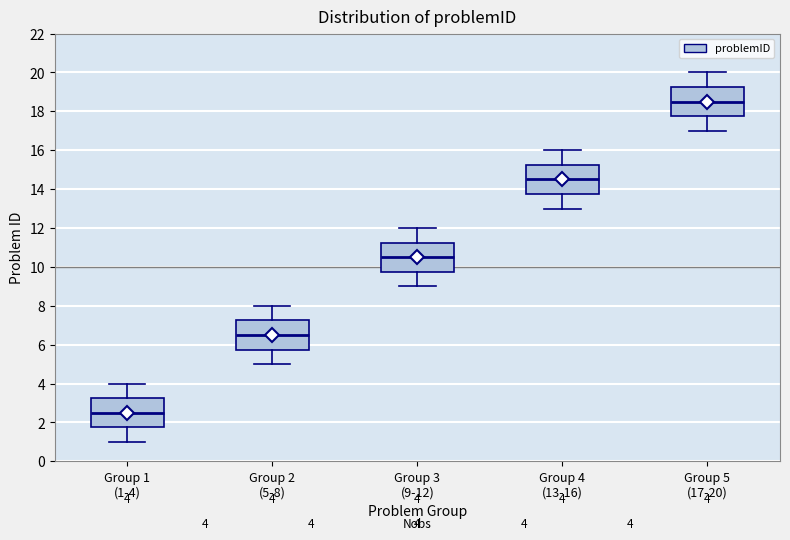

Which box's median line is the lowest?

Group 1 (1-4)